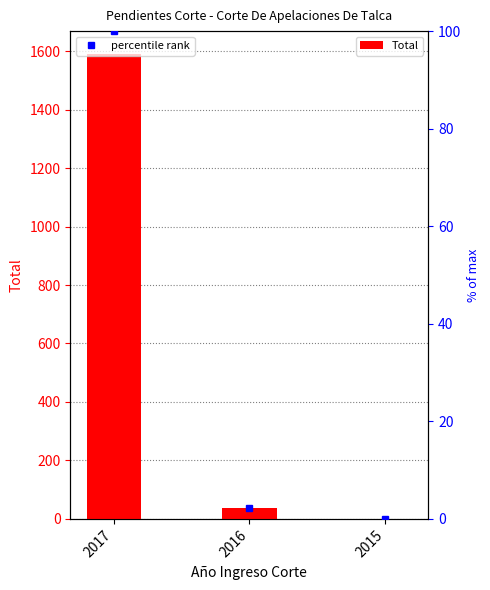

List the labels in order of value, largest first.

2017, 2016, 2015